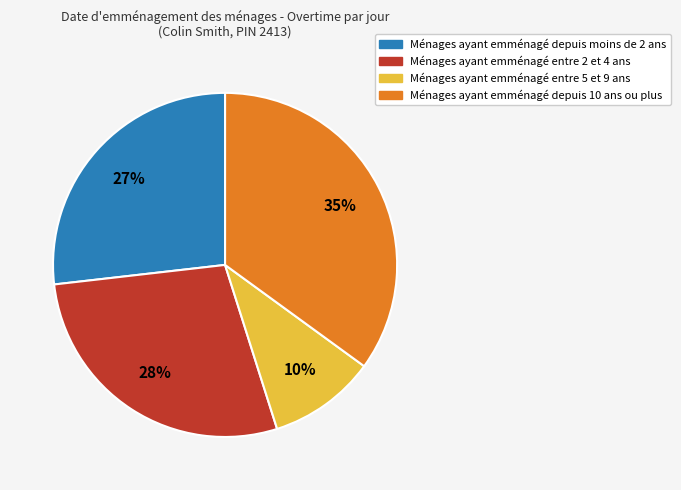

Is there a majority slice in this chart?

No